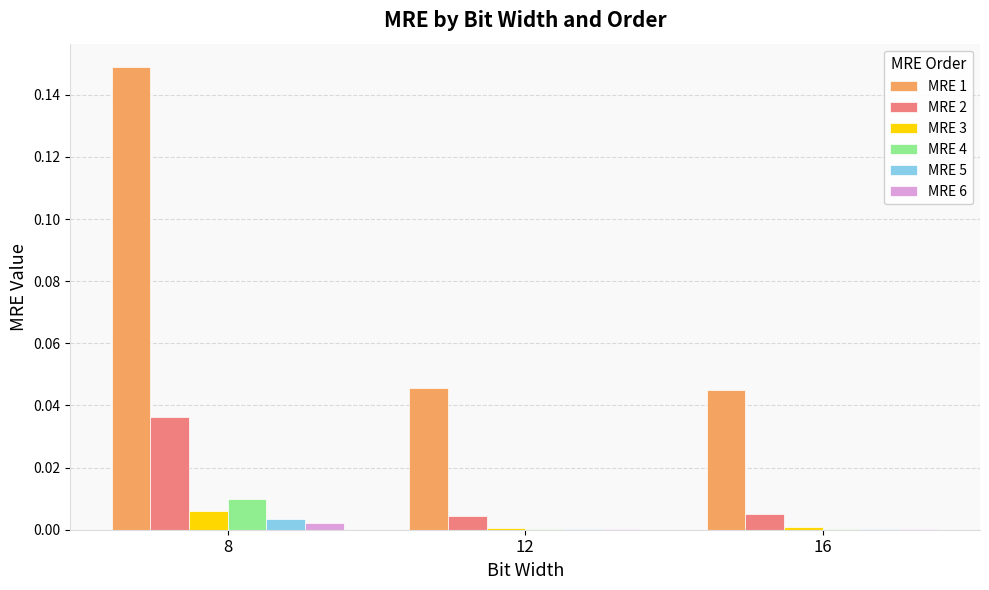

Is it true that MRE 5 equals 0.0 at 8?

True